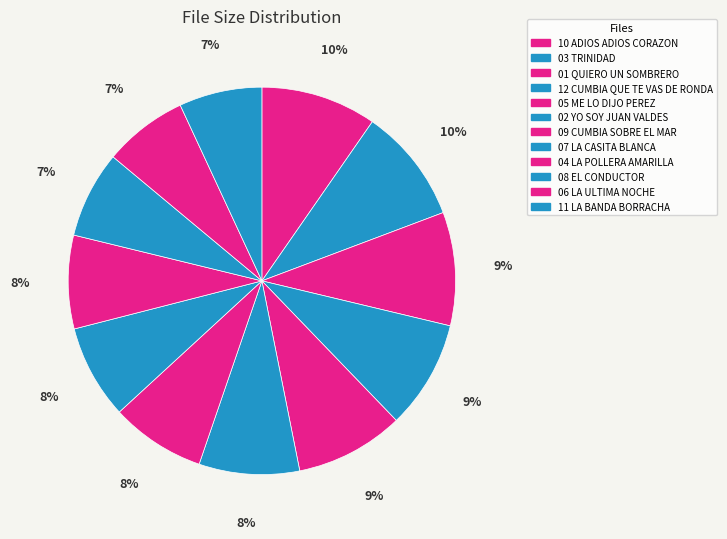

Count the number of slices in the pie.

12